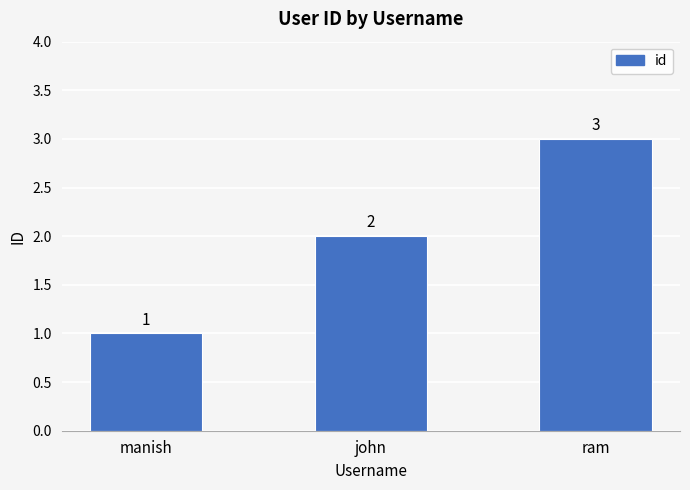

Rank the categories by value from lowest to highest.

manish, john, ram